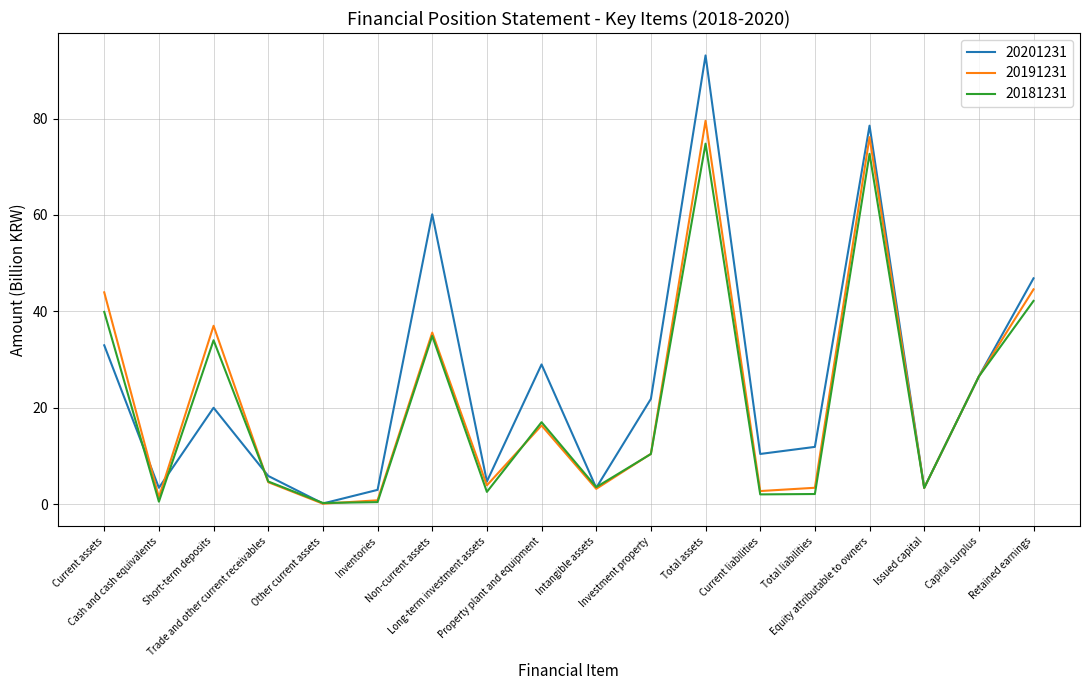

What are all the series names shown in the legend?

20201231, 20191231, 20181231